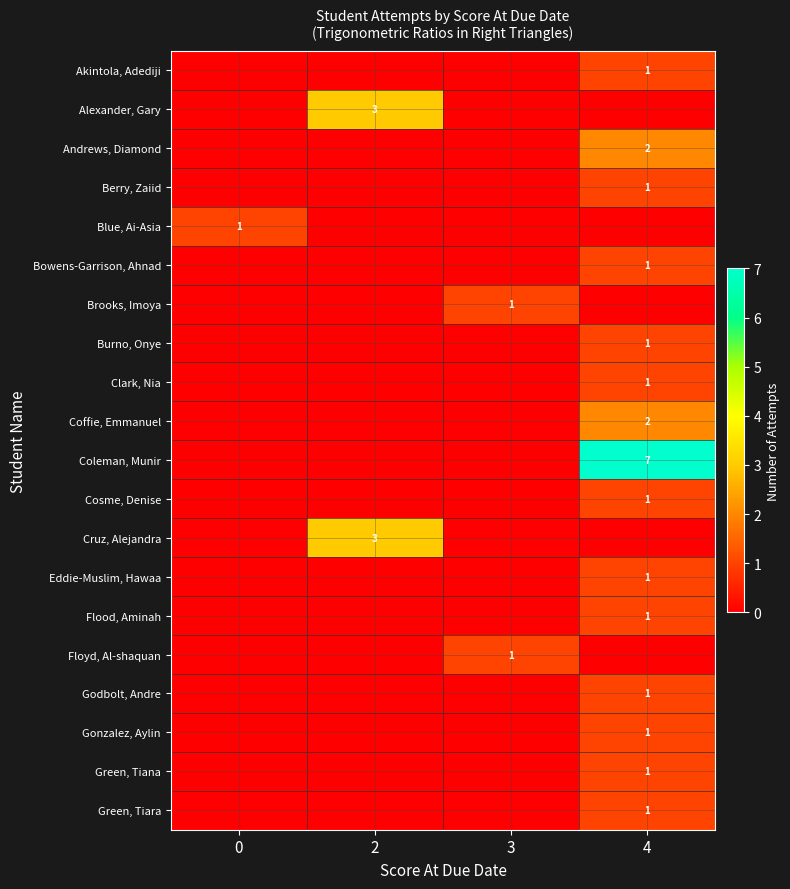

How many positive values does the Coffie, Emmanuel series have?

1